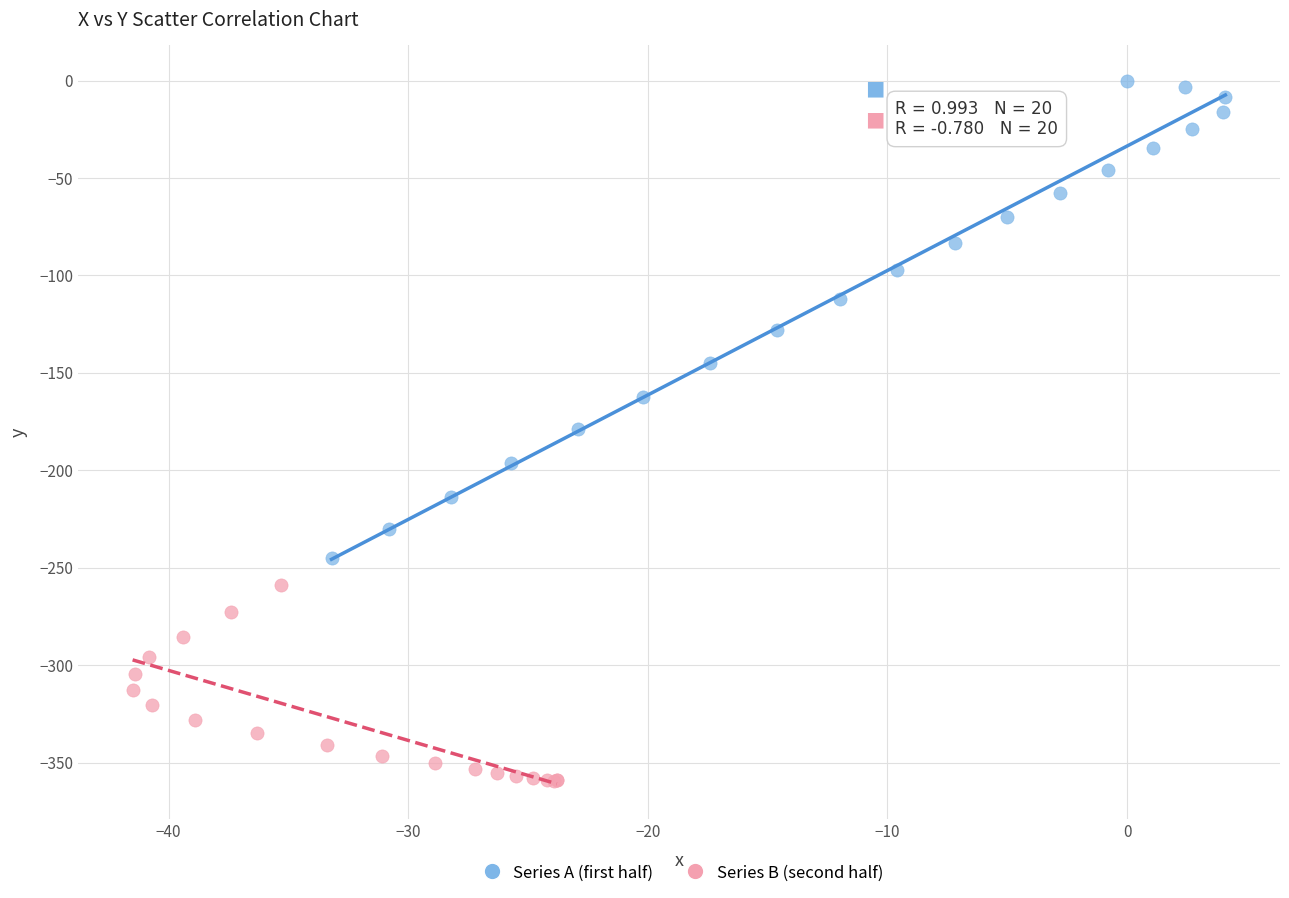

Which series reaches the maximum Y coordinate?

Series A (first half)